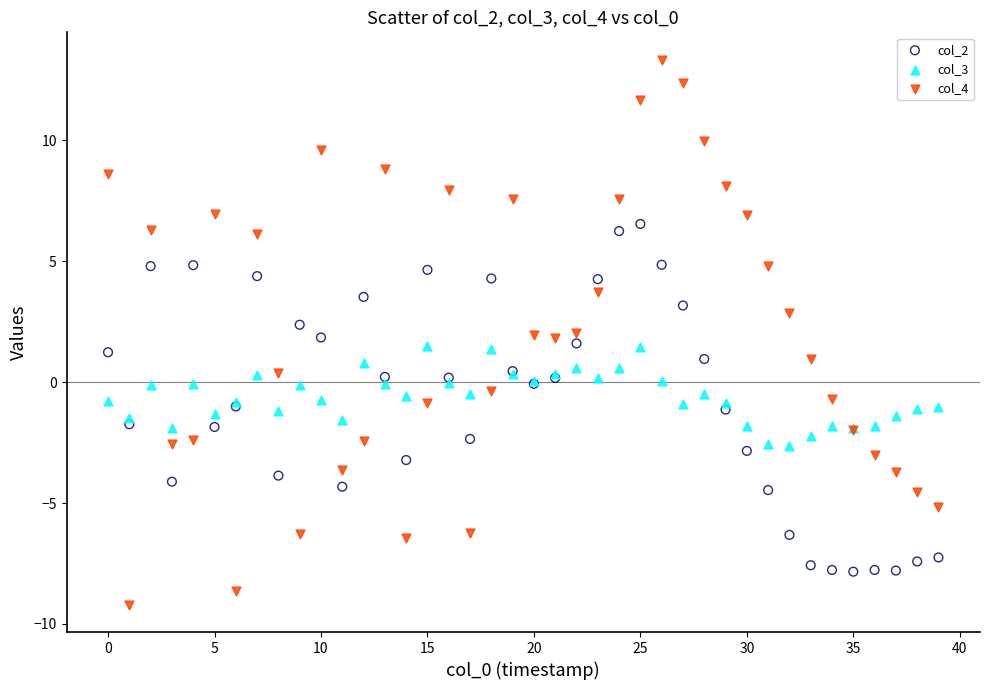

What are all the series names shown in the legend?

col_2, col_3, col_4